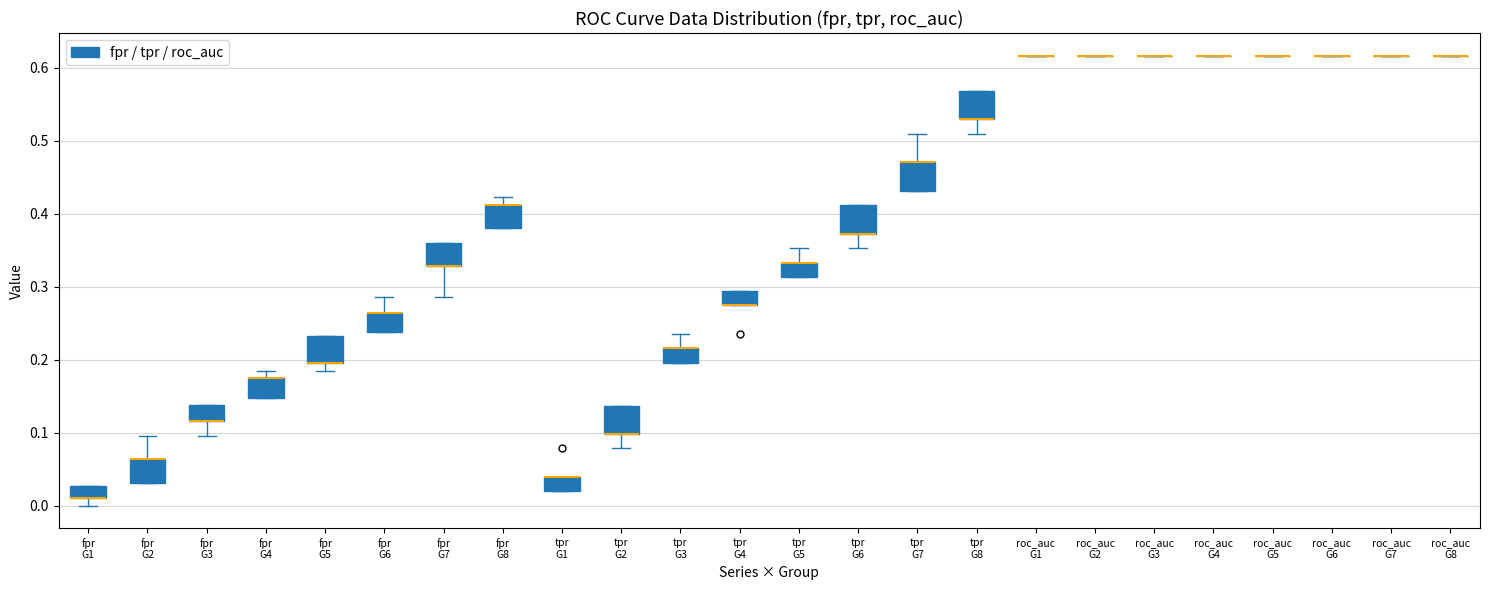

Reading left to right, transcribe this box plot: for each box, give where its median line is, the range the box spans, and where its two whiskers end, as read against the y-axis. The values are not printed on the chart, so give them approximately, as read against the axis.

fpr G1: median 0.01 (drawn on the box's lower edge), box 0.01 to 0.03, whiskers 0.00 to 0.03
fpr G2: median 0.06 (drawn on the box's upper edge), box 0.03 to 0.06, whiskers 0.03 to 0.10
fpr G3: median 0.12 (drawn on the box's lower edge), box 0.12 to 0.14, whiskers 0.10 to 0.14
fpr G4: median 0.17 (drawn on the box's upper edge), box 0.15 to 0.17, whiskers 0.15 to 0.19
fpr G5: median 0.20 (drawn on the box's lower edge), box 0.20 to 0.23, whiskers 0.19 to 0.23
fpr G6: median 0.26 (drawn on the box's upper edge), box 0.24 to 0.26, whiskers 0.24 to 0.29
fpr G7: median 0.33 (drawn on the box's lower edge), box 0.33 to 0.36, whiskers 0.29 to 0.36
fpr G8: median 0.41 (drawn on the box's upper edge), box 0.38 to 0.41, whiskers 0.38 to 0.42
tpr G1: median 0.04 (drawn on the box's upper edge), box 0.02 to 0.04, whiskers 0.02 to 0.04
tpr G2: median 0.10 (drawn on the box's lower edge), box 0.10 to 0.14, whiskers 0.08 to 0.14
tpr G3: median 0.22 (drawn on the box's upper edge), box 0.20 to 0.22, whiskers 0.20 to 0.24
tpr G4: median 0.27 (drawn on the box's lower edge), box 0.27 to 0.29, whiskers 0.27 to 0.29
tpr G5: median 0.33 (drawn on the box's upper edge), box 0.31 to 0.33, whiskers 0.31 to 0.35
tpr G6: median 0.37 (drawn on the box's lower edge), box 0.37 to 0.41, whiskers 0.35 to 0.41
tpr G7: median 0.47 (drawn on the box's upper edge), box 0.43 to 0.47, whiskers 0.43 to 0.51
tpr G8: median 0.53 (drawn on the box's lower edge), box 0.53 to 0.57, whiskers 0.51 to 0.57
roc_auc G1: box collapsed to a line at 0.62, whiskers 0.62 to 0.62
roc_auc G2: box collapsed to a line at 0.62, whiskers 0.62 to 0.62
roc_auc G3: box collapsed to a line at 0.62, whiskers 0.62 to 0.62
roc_auc G4: box collapsed to a line at 0.62, whiskers 0.62 to 0.62
roc_auc G5: box collapsed to a line at 0.62, whiskers 0.62 to 0.62
roc_auc G6: box collapsed to a line at 0.62, whiskers 0.62 to 0.62
roc_auc G7: box collapsed to a line at 0.62, whiskers 0.62 to 0.62
roc_auc G8: box collapsed to a line at 0.62, whiskers 0.62 to 0.62